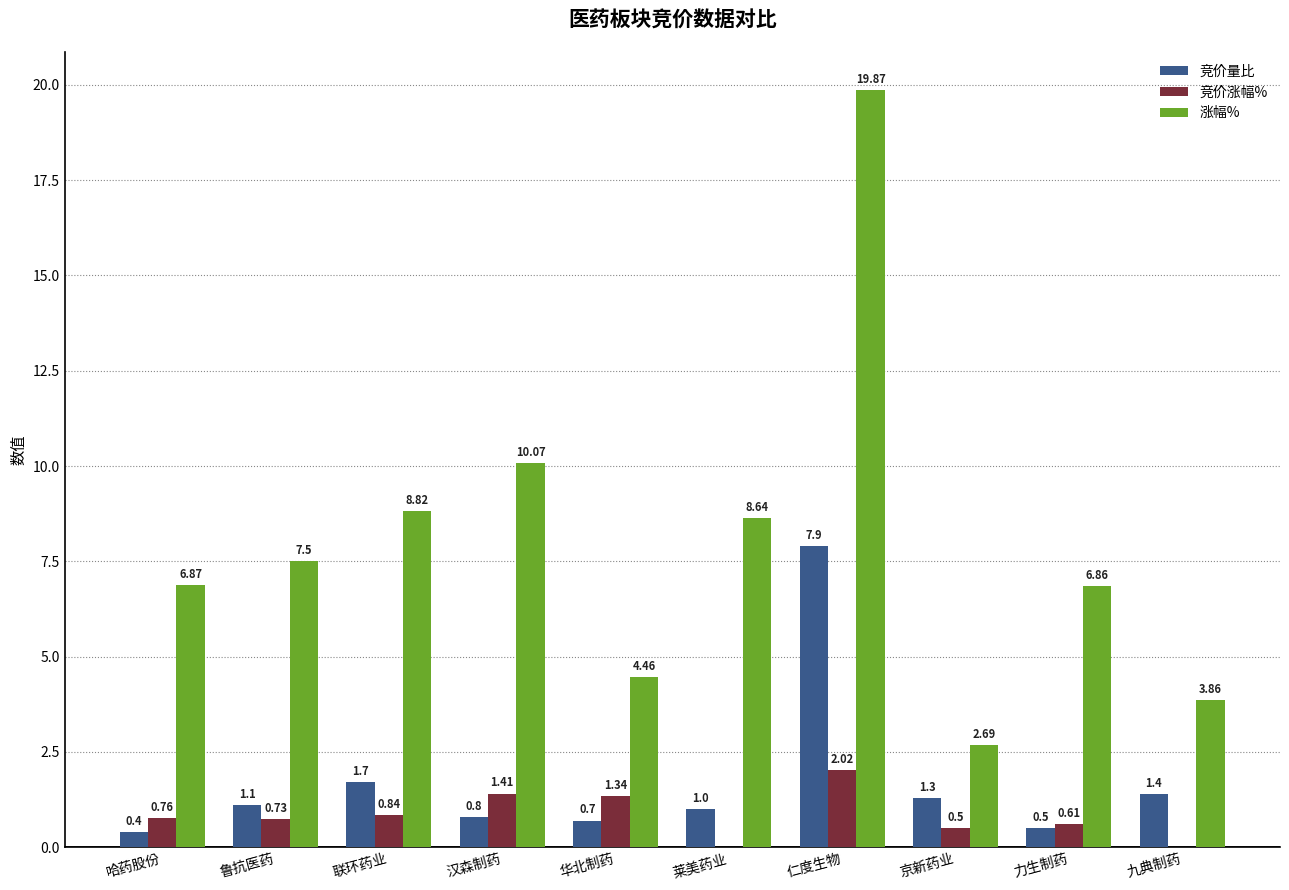

Which series changed the most between 鲁抗医药 and 汉森制药?

涨幅%